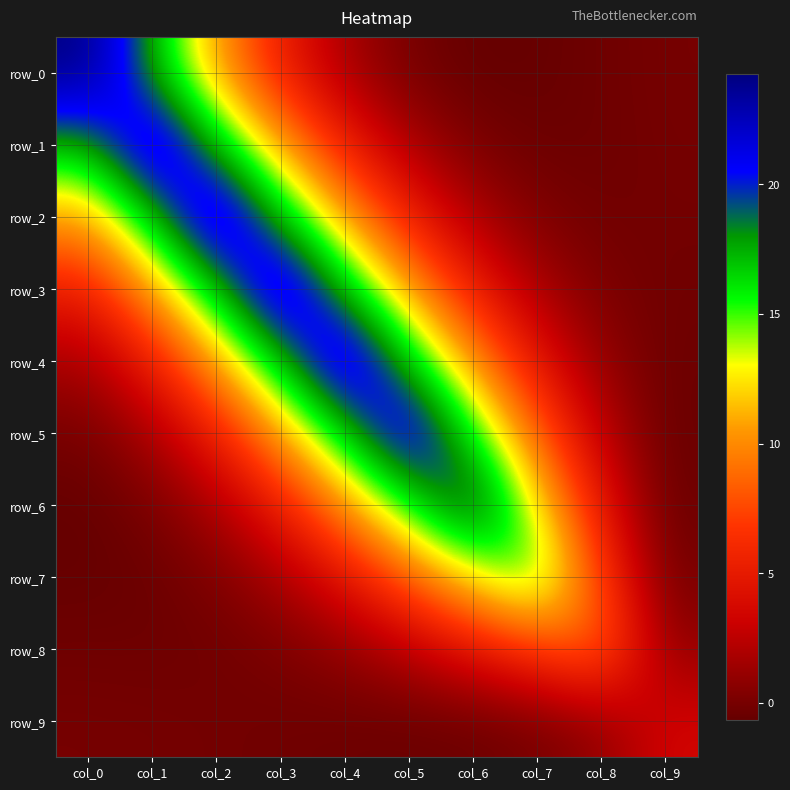

At which category is the sum across all series the highest?

col_3